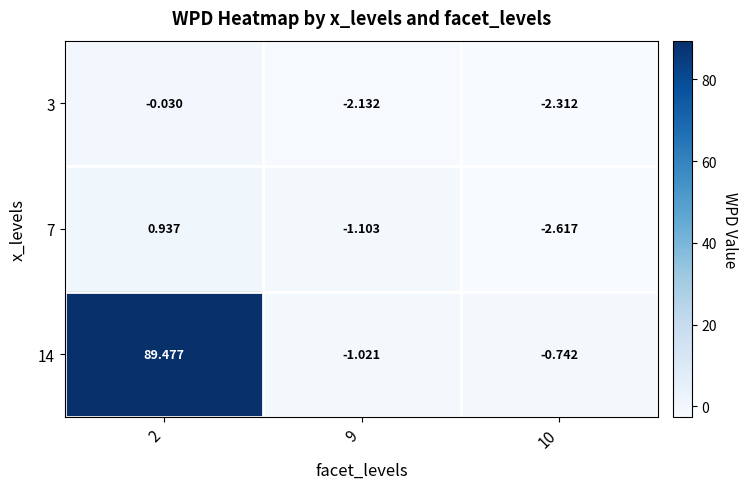

Is the value of 7 at 2 greater than the value of 14 at 2?

No